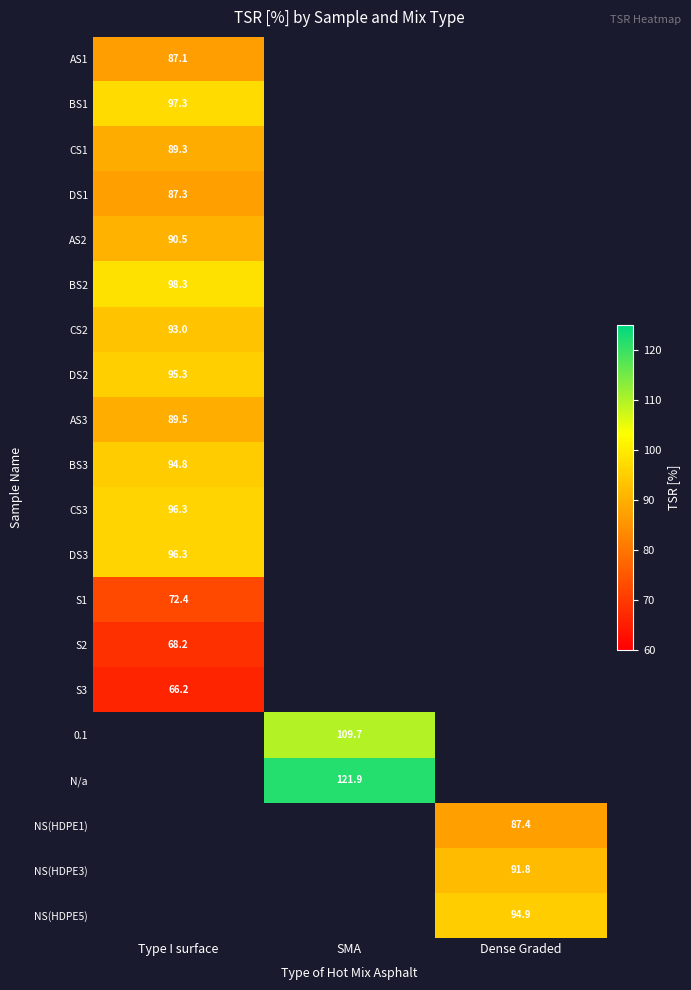

What is the smallest value displayed?

66.2